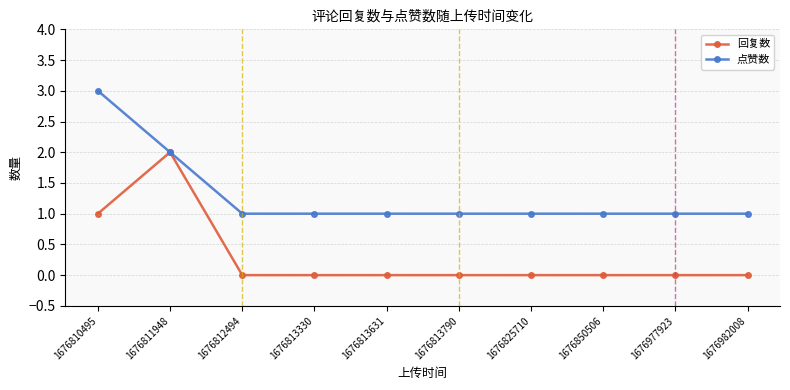

Rank the series by their maximum value, from lowest to highest.

回复数, 点赞数